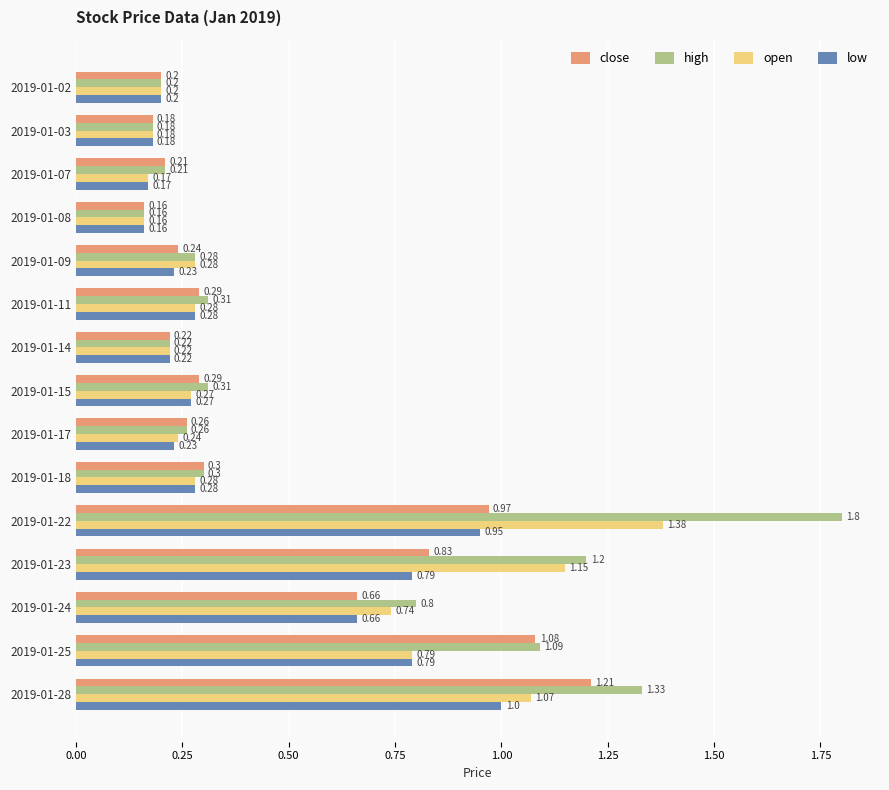

Which series has the widest spread of values?

high